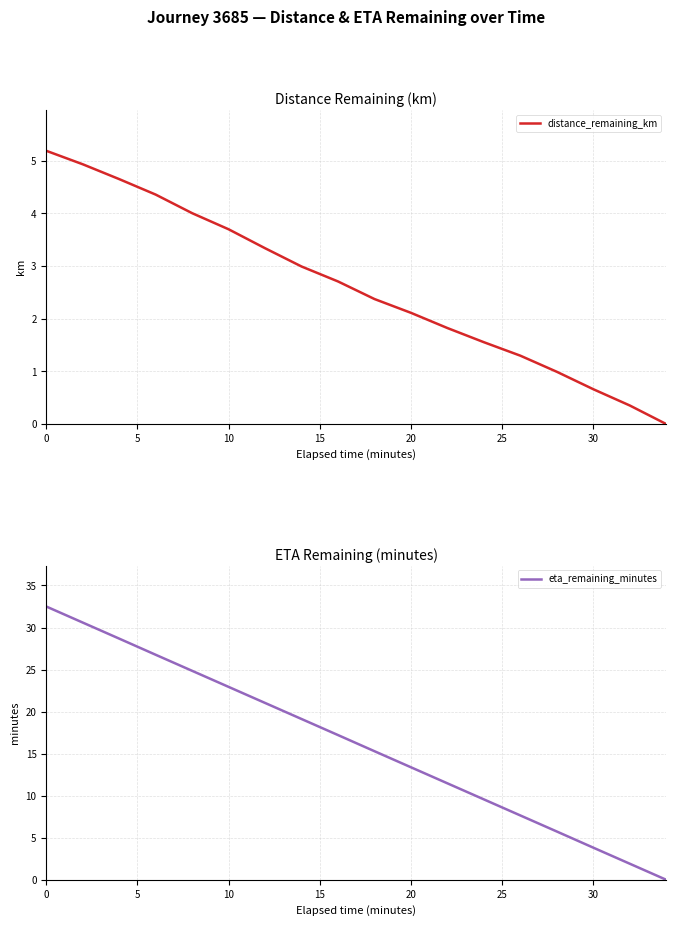

Reading right to left, transcribe all the data shown in this chart.

distance_remaining_km: 0.0	0.4	0.7	1.0	1.3	1.6	1.8	2.1	2.4	2.7	3.0	3.3	3.7	4.0	4.4	4.7	4.9	5.2
eta_remaining_minutes: 0.0	1.9	3.8	5.7	7.7	9.6	11.5	13.4	15.3	17.2	19.1	21.0	22.9	24.9	26.8	28.7	30.6	32.5